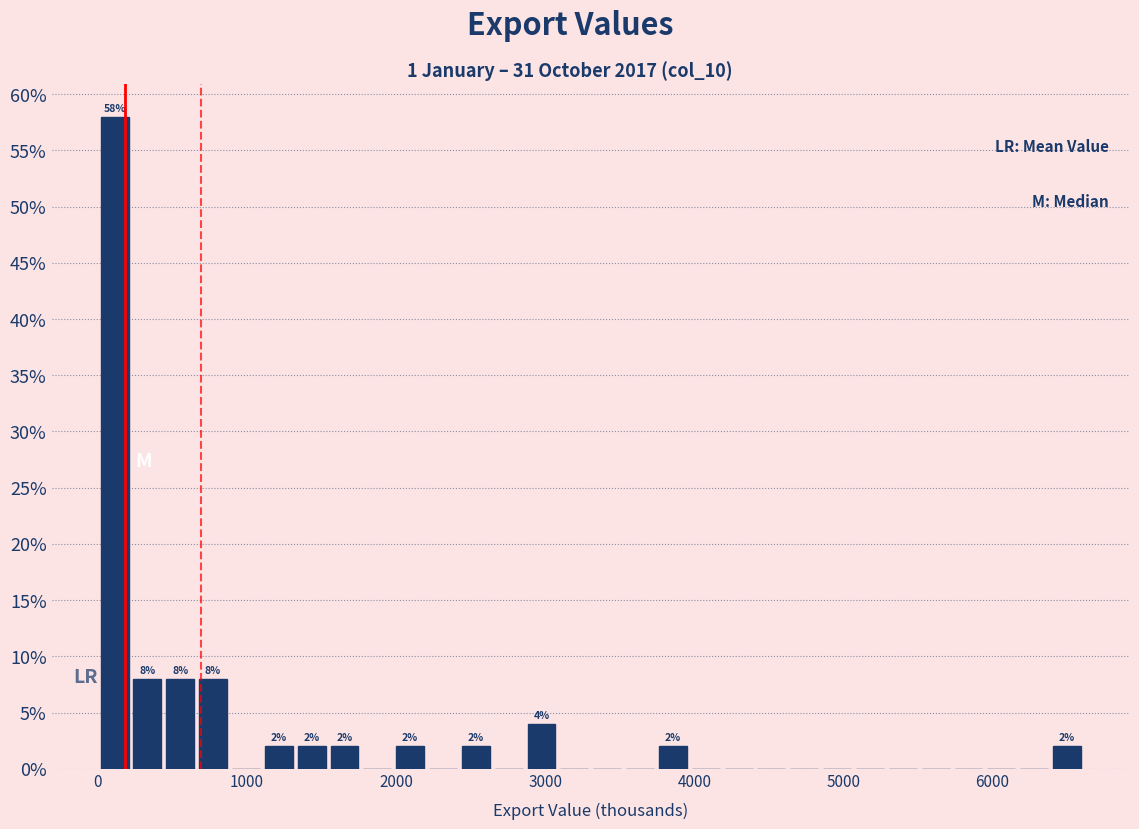

Around what value on the x-axis is the tallest bar? Give the approximate position of its centre, as read against the axis.

100